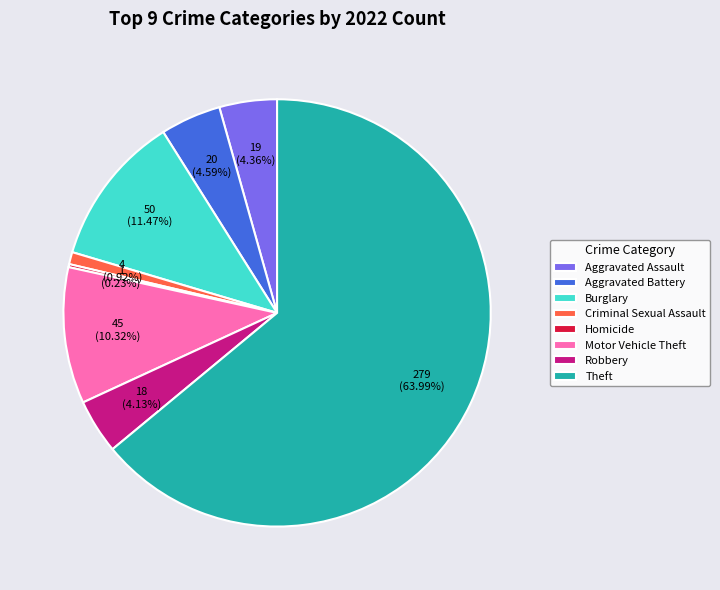

To the nearest percent, what is the difference between the largest and smallest slice percentages?

64%